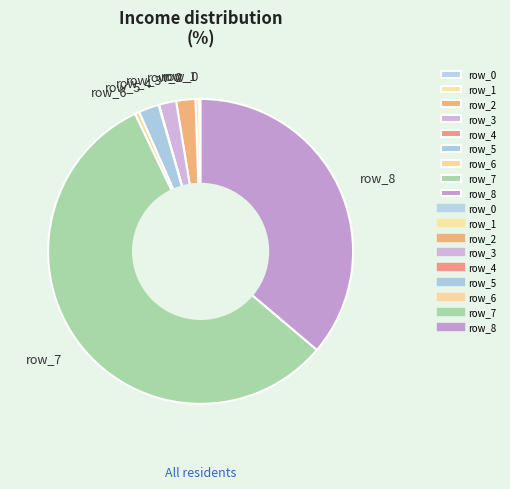

Is the sum of row_6 and row_8 greater than half?

No